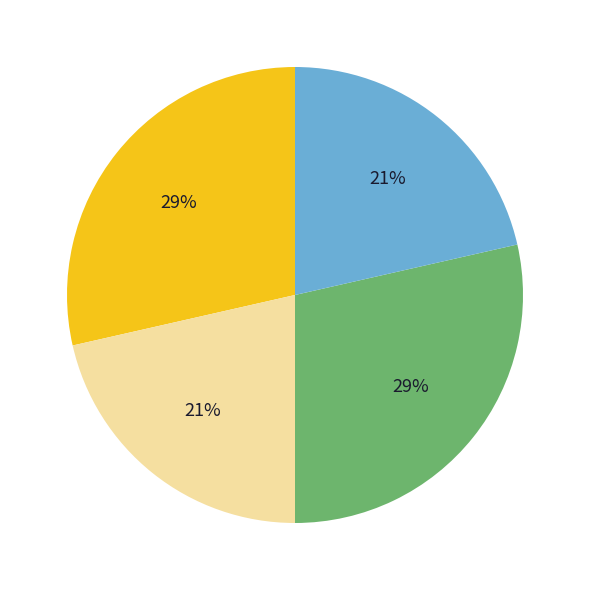

To the nearest percent, what is the average slice percentage?

25%